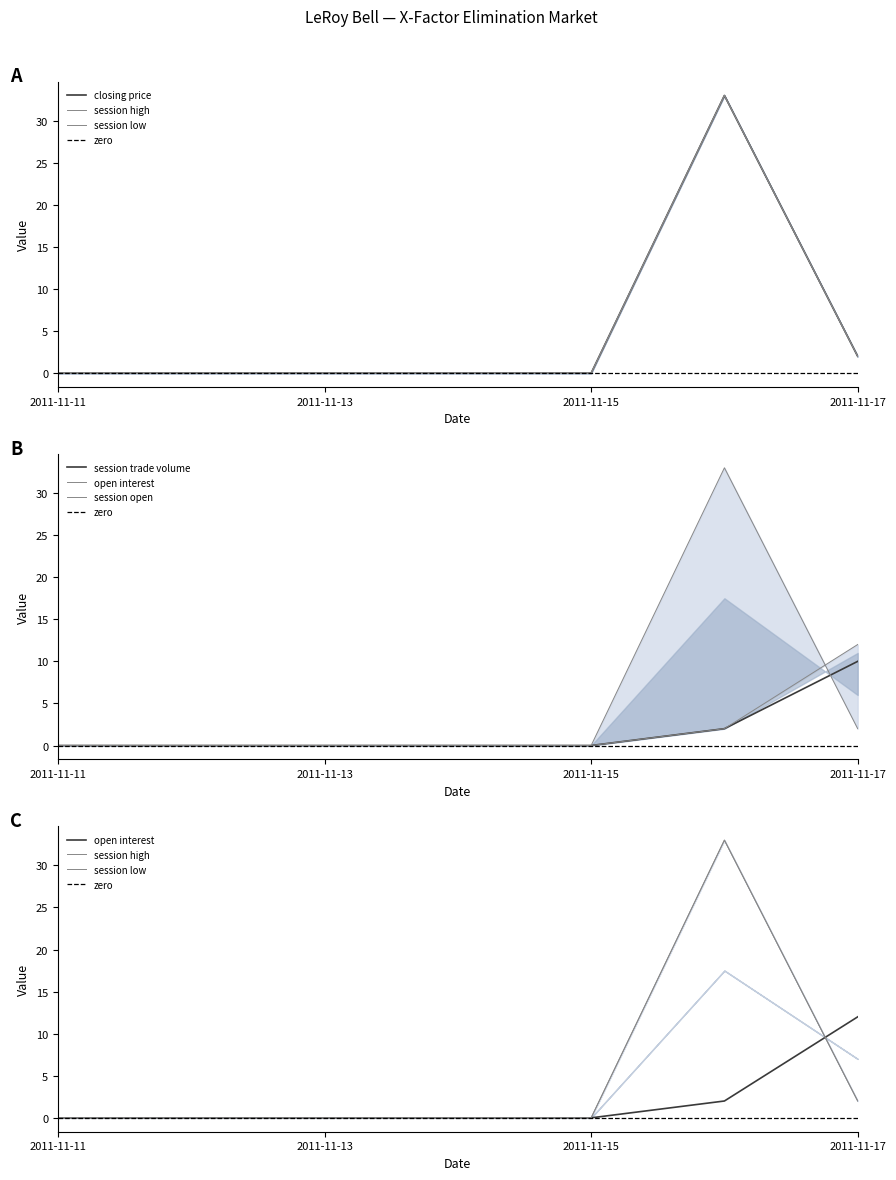

What is the sum of all closing price values?

35